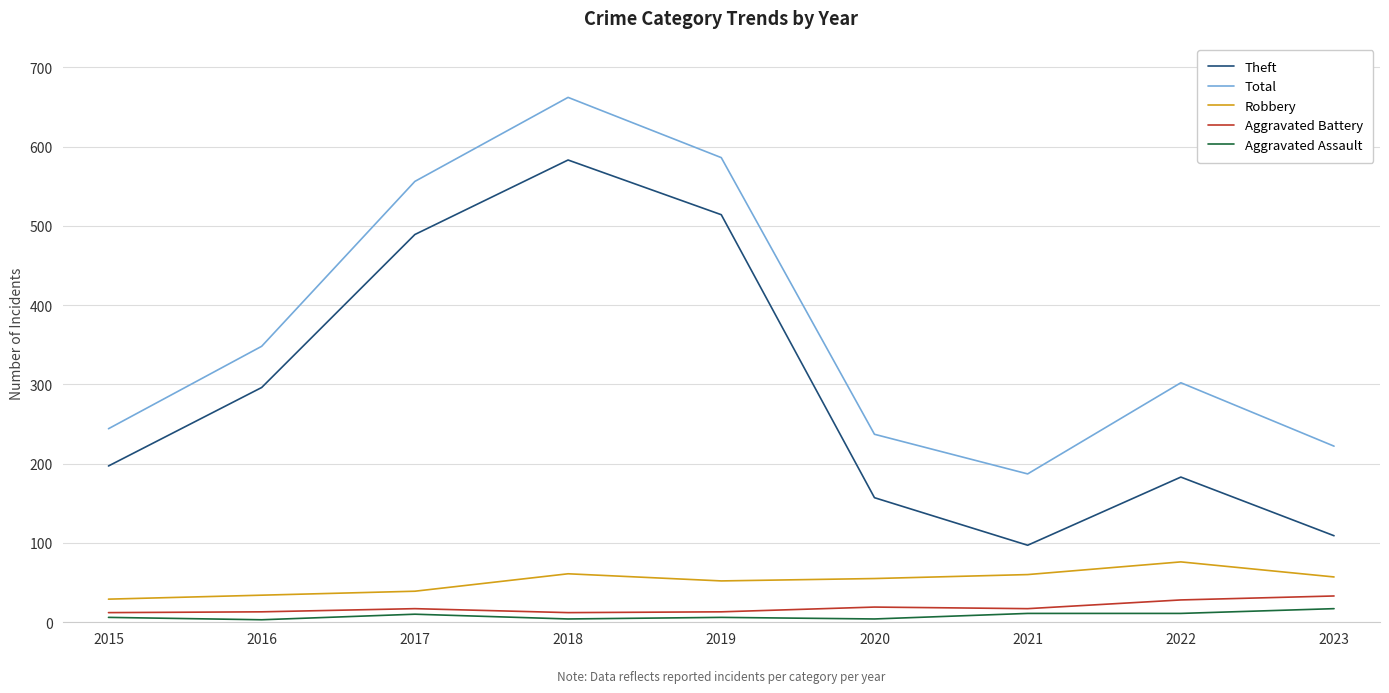

What is the lowest value of the Theft series?

97